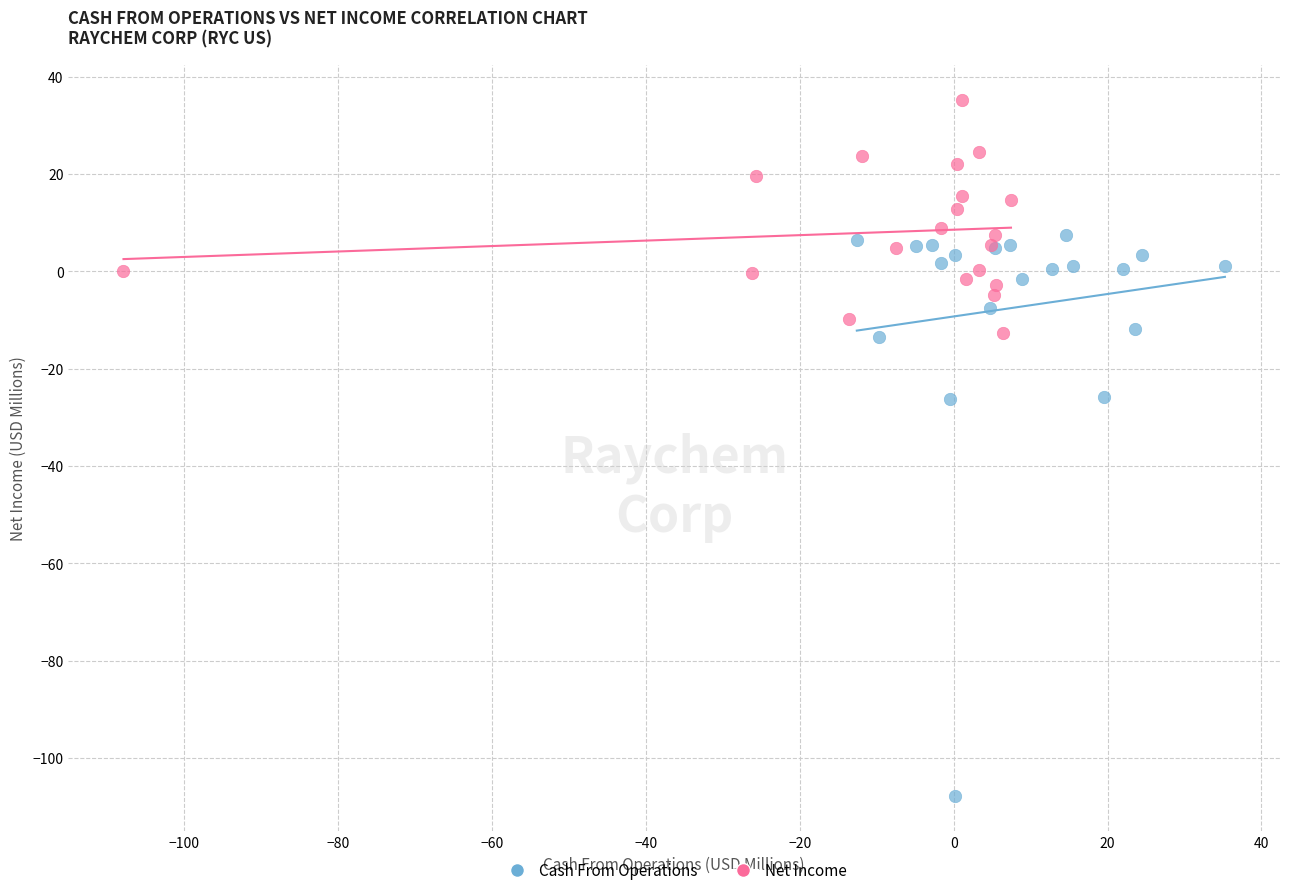

Which series has the largest Y range (max minus min)?

Cash From Operations